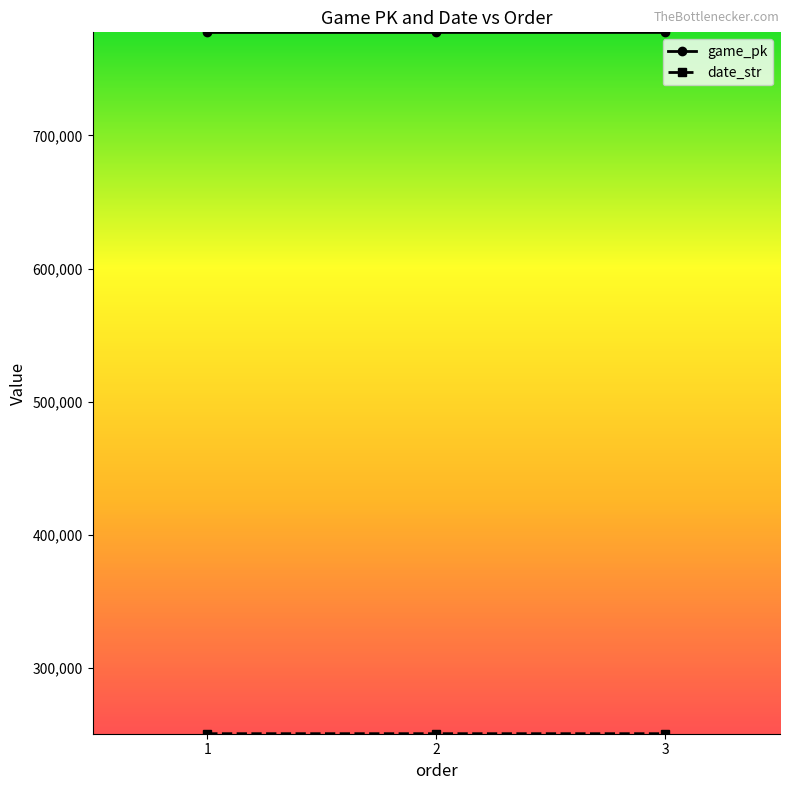

What is the maximum value shown in the chart?

777353